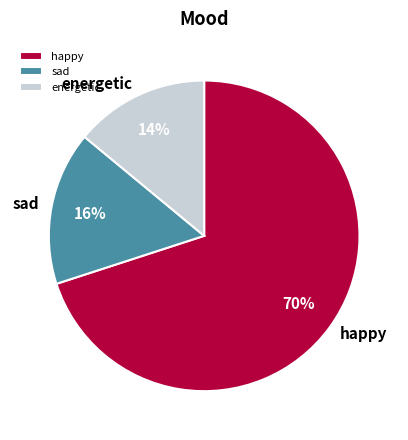

What is the smallest slice in the pie chart?

energetic